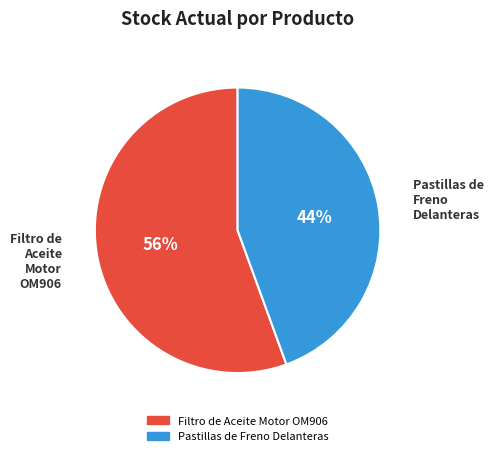

Is it true that Filtro de Aceite Motor OM906 is 56% of the pie?

True